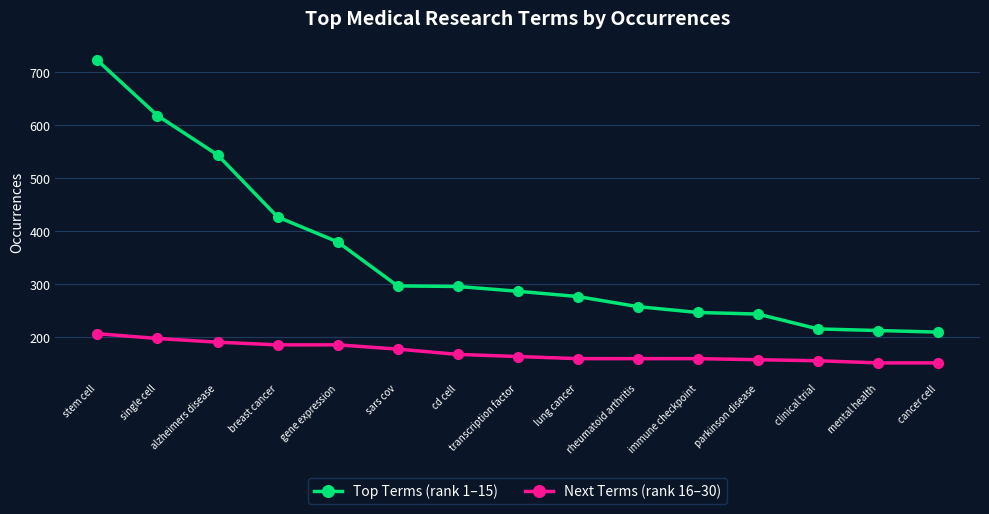

At which label is Top Terms (rank 1–15) closest to 466?

breast cancer